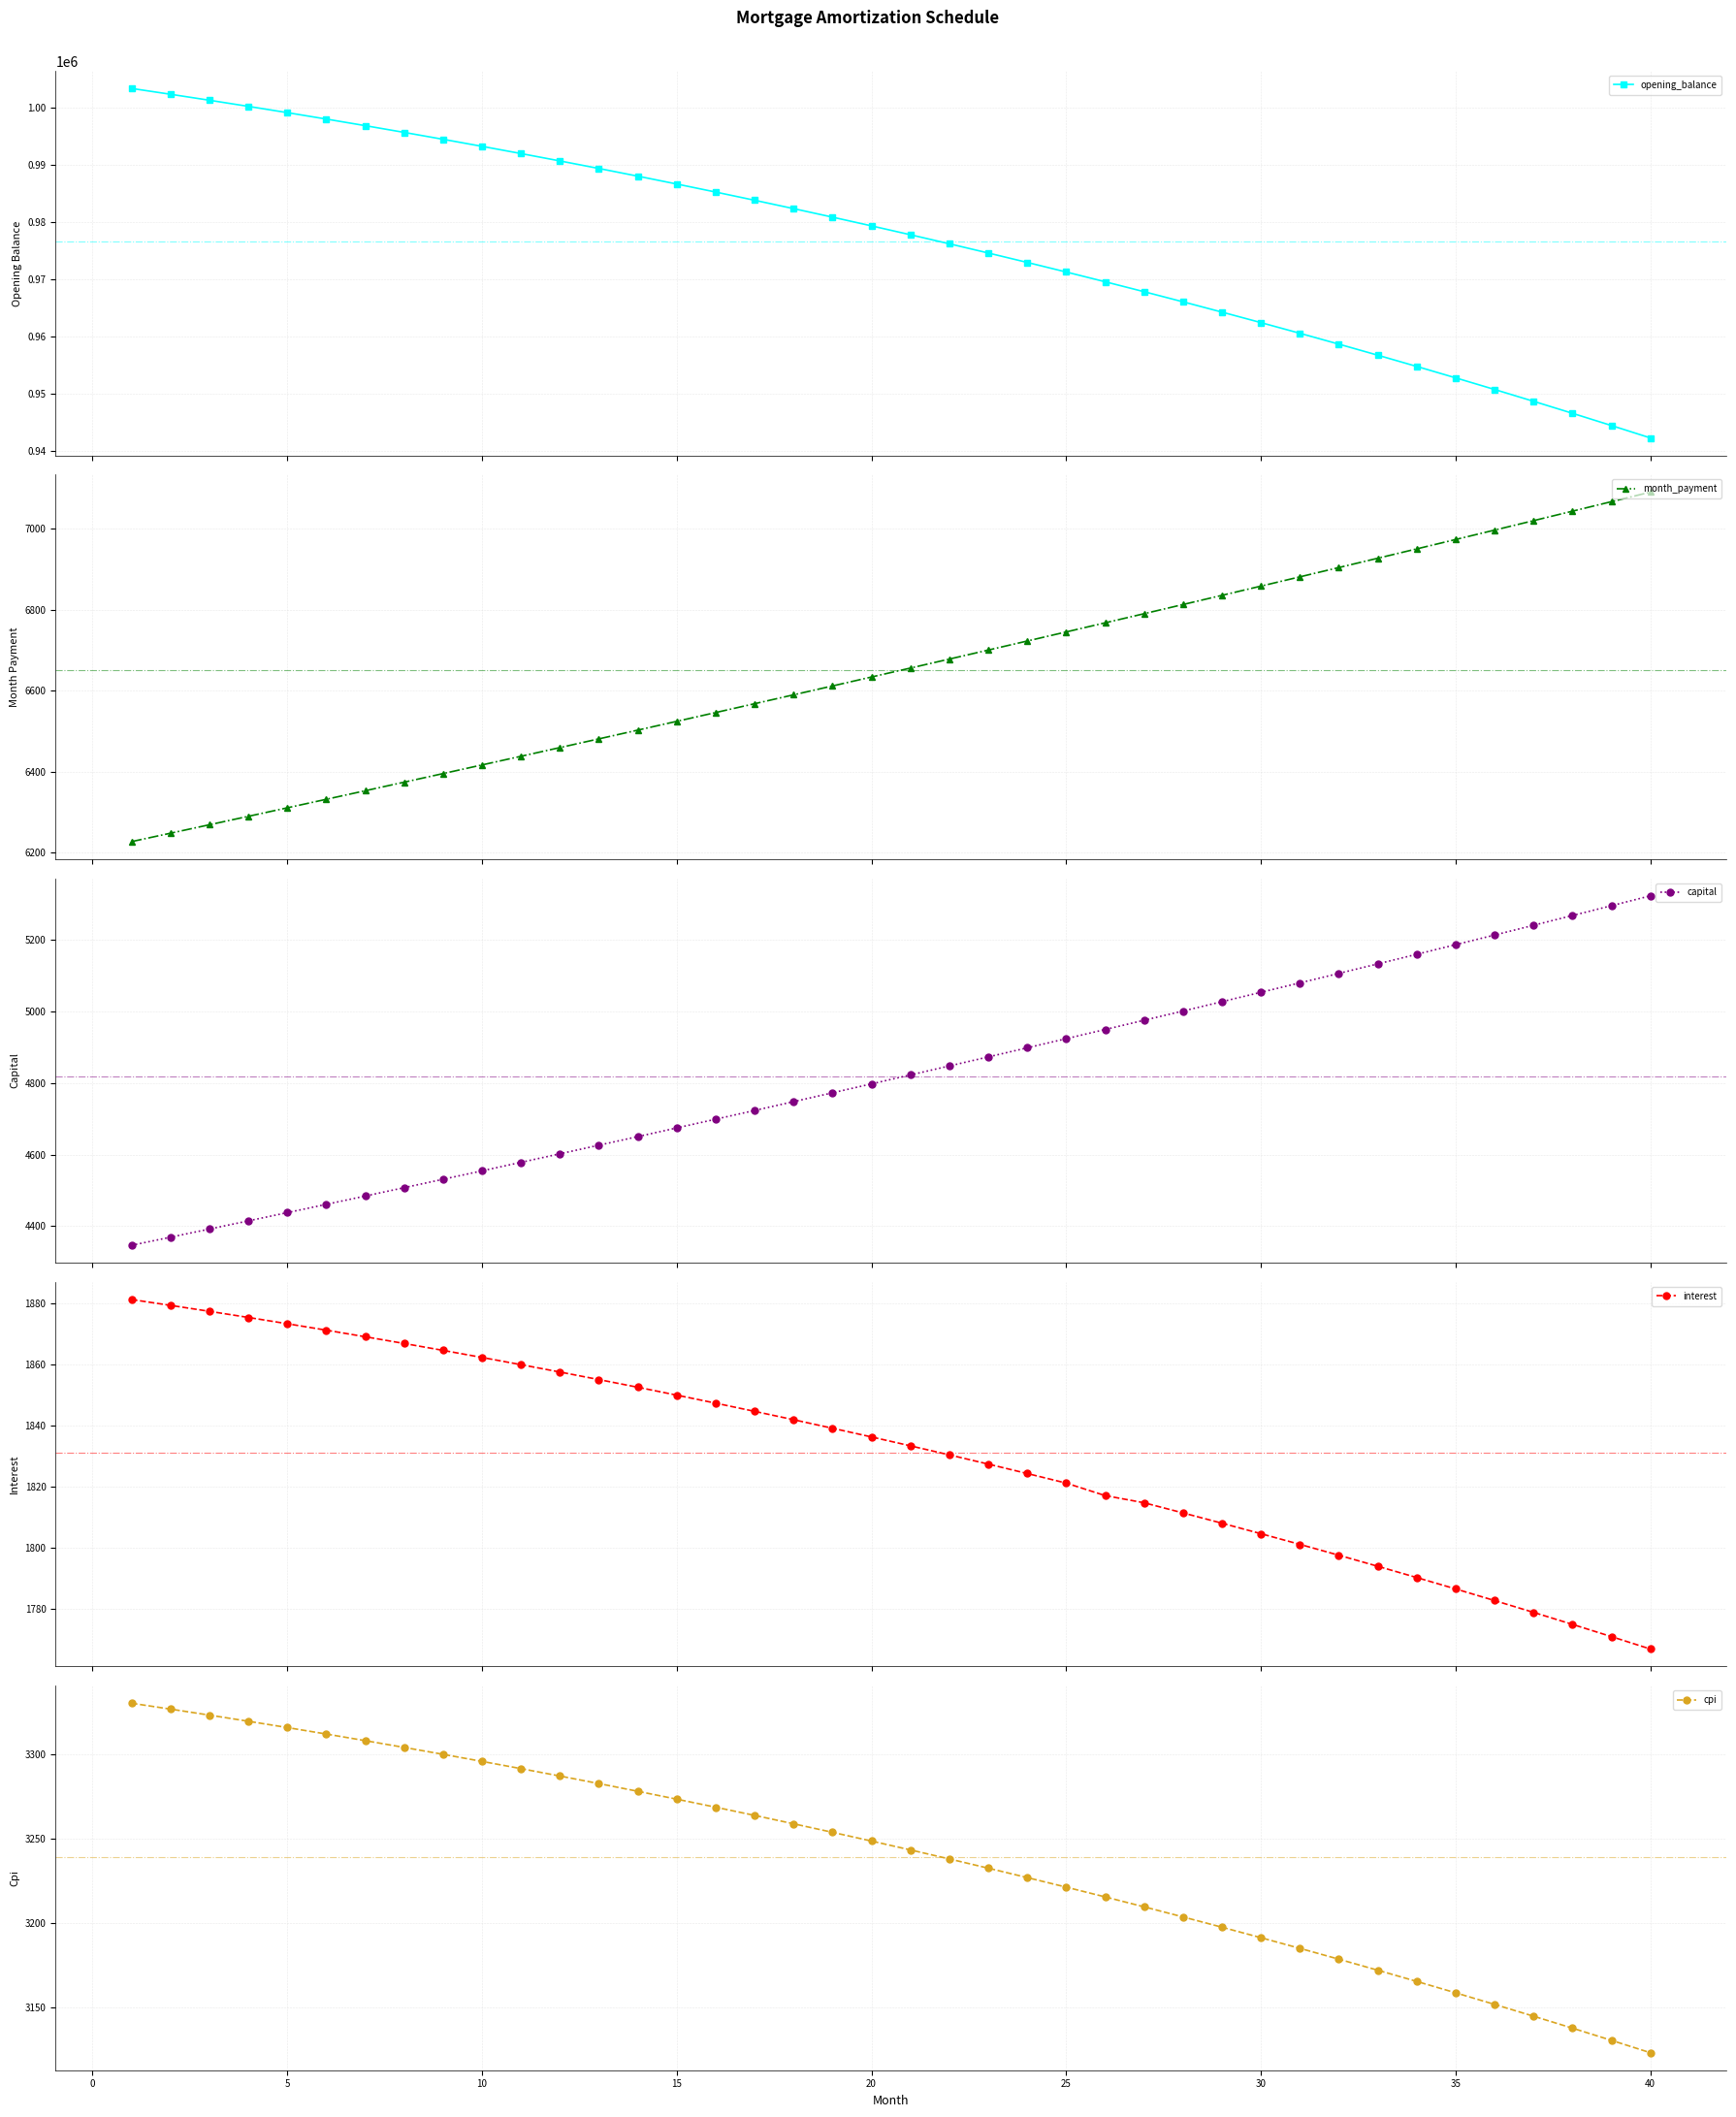

Which series has the largest range (max minus min)?

opening_balance